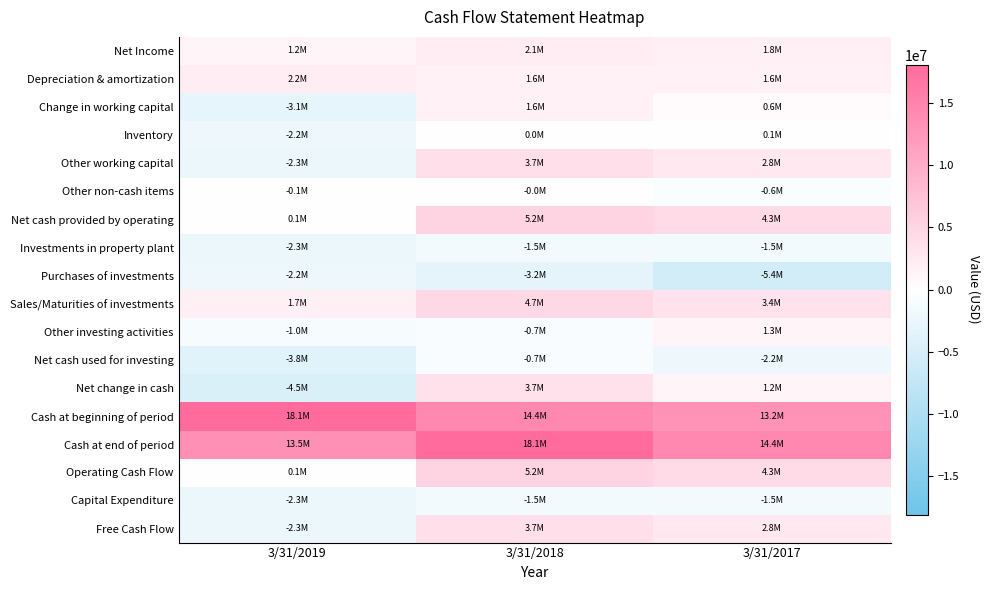

Between 3/31/2019 and 3/31/2017, which is larger?

3/31/2017